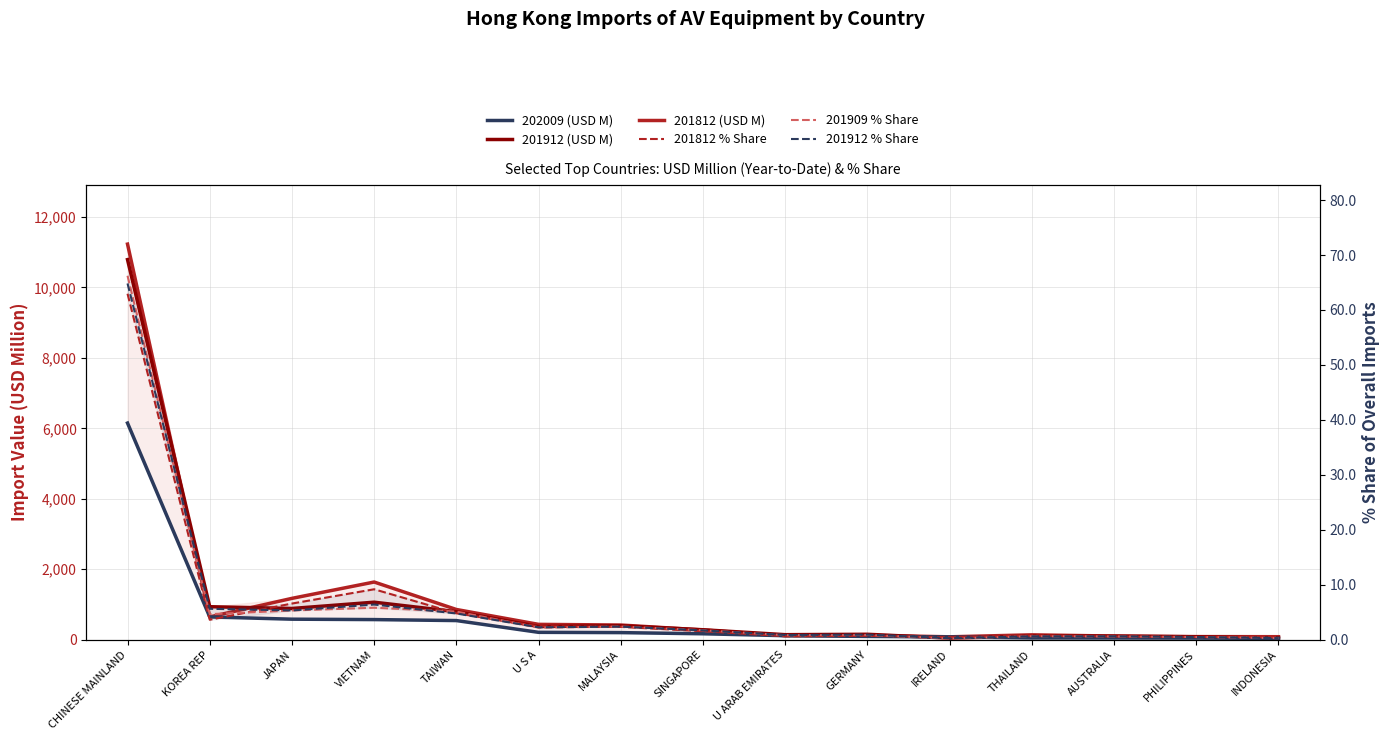

Rank the series at AUSTRALIA from highest to lowest value.

201812 (USD M), 201912 (USD M), 202009 (USD M), 201912 % Share, 201909 % Share, 201812 % Share